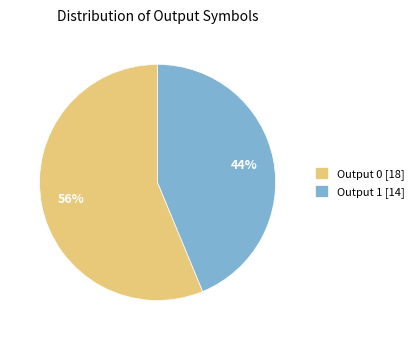

Combined, do Output 0 [18] and Output 1 [14] account for over 50%?

Yes